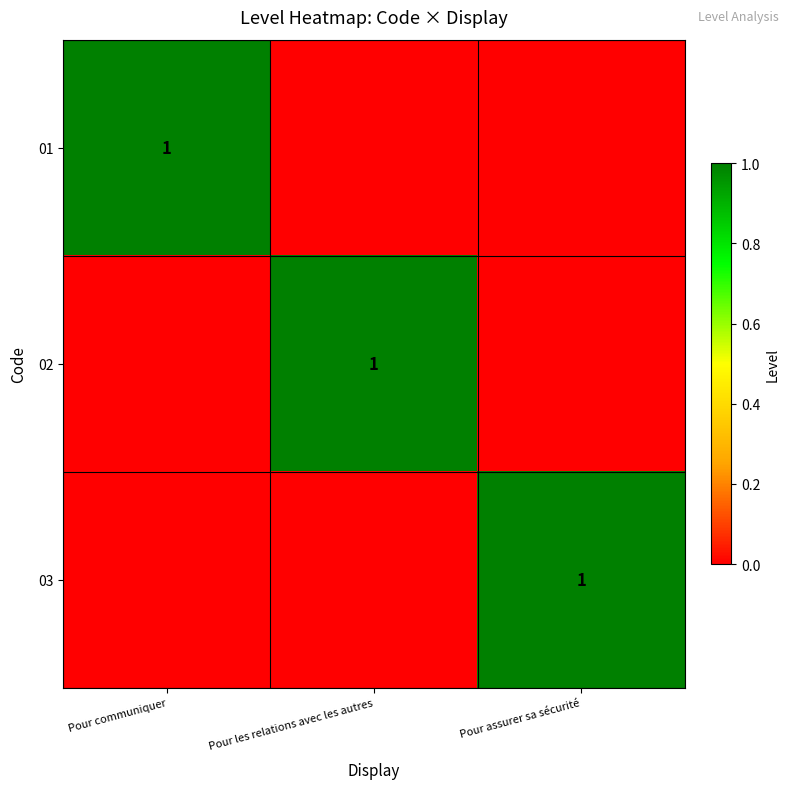

How many values in 02 are above zero?

1